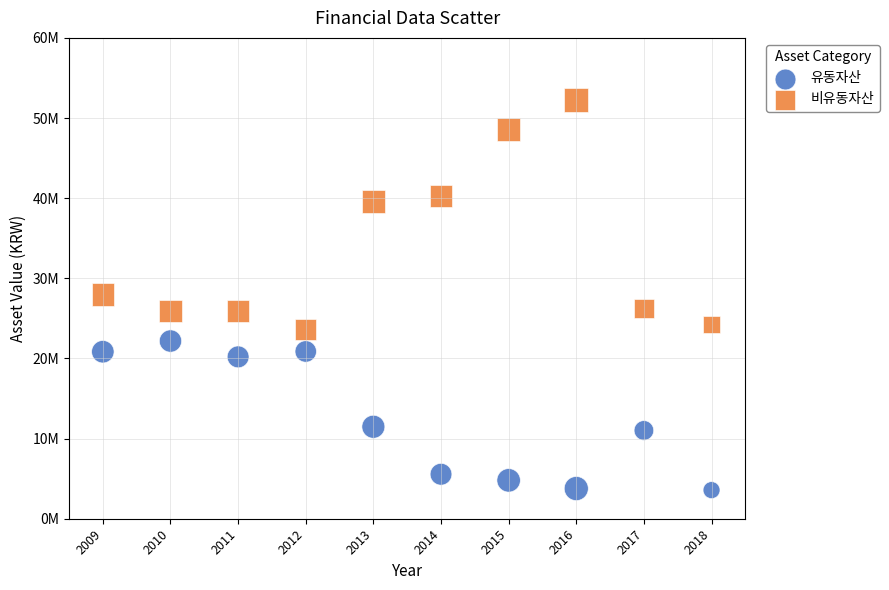

Which series reaches the maximum Y coordinate?

비유동자산